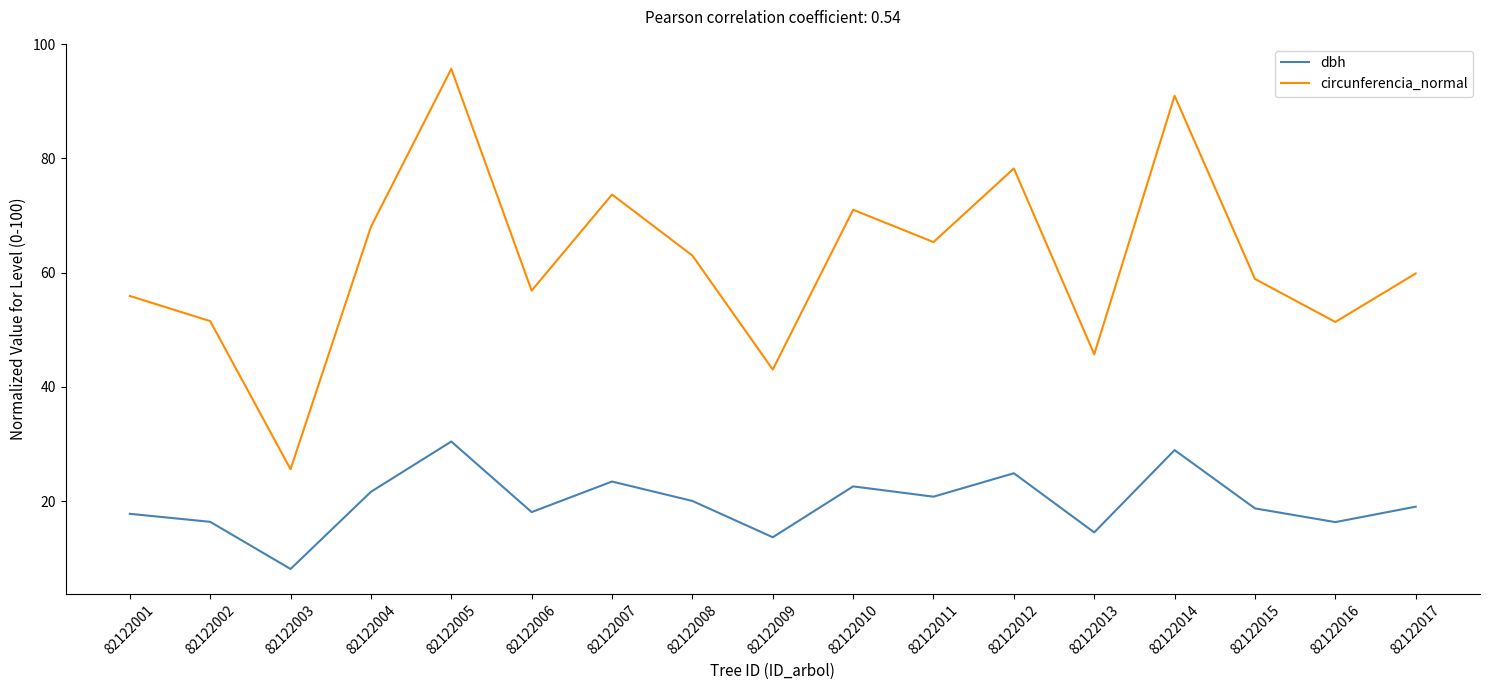

What are all the series names shown in the legend?

dbh, circunferencia_normal